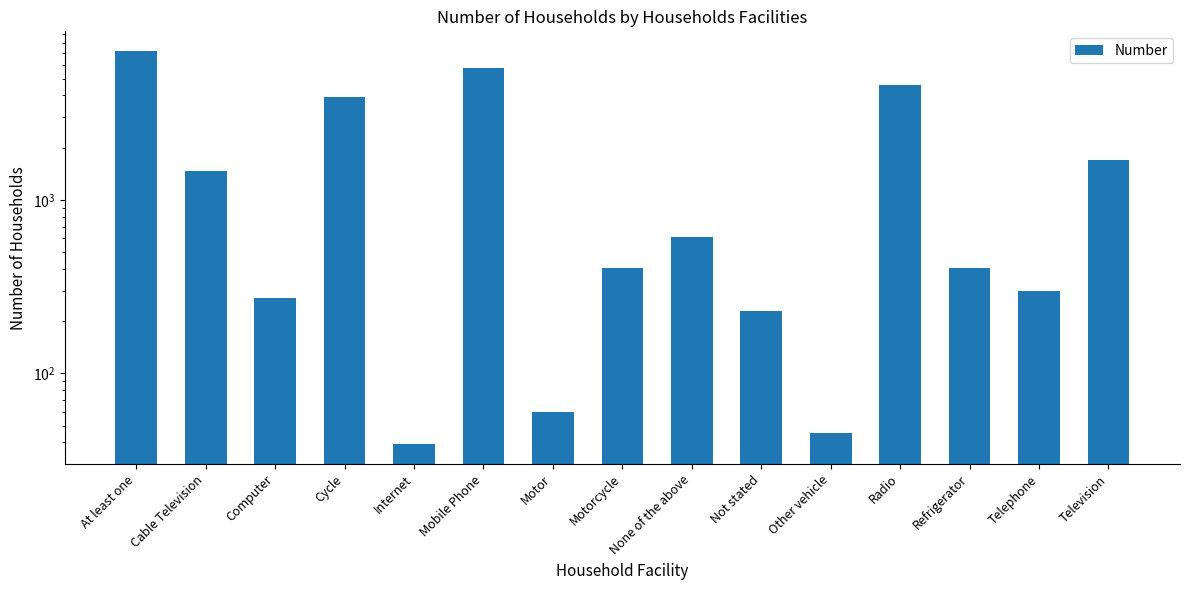

What is the difference between the maximum and second lowest values?

7171